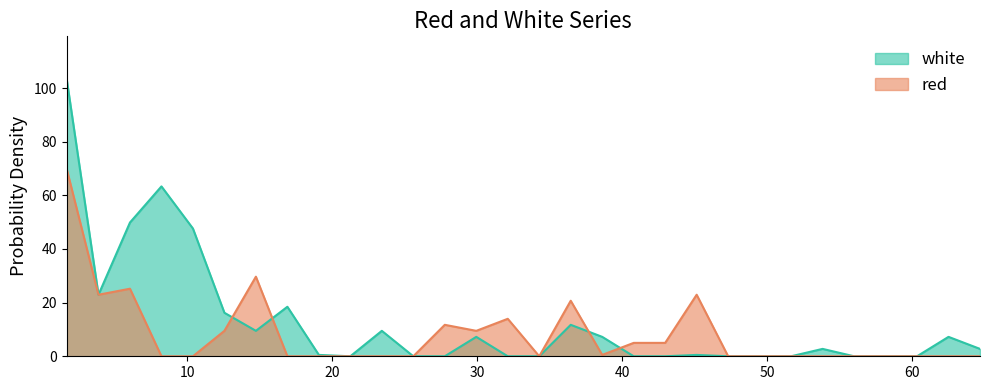

At how many categories does at least one series exceed 44?

4